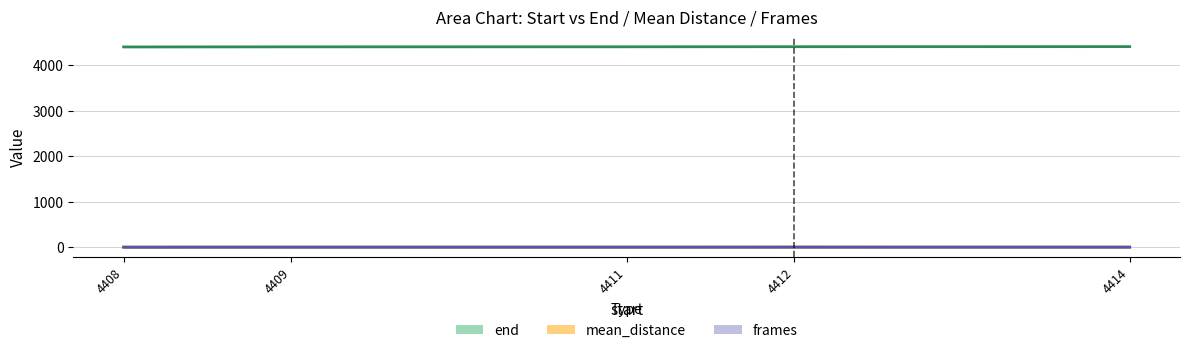

What is the value of the mean_distance point at the 2nd from the left?

3.2